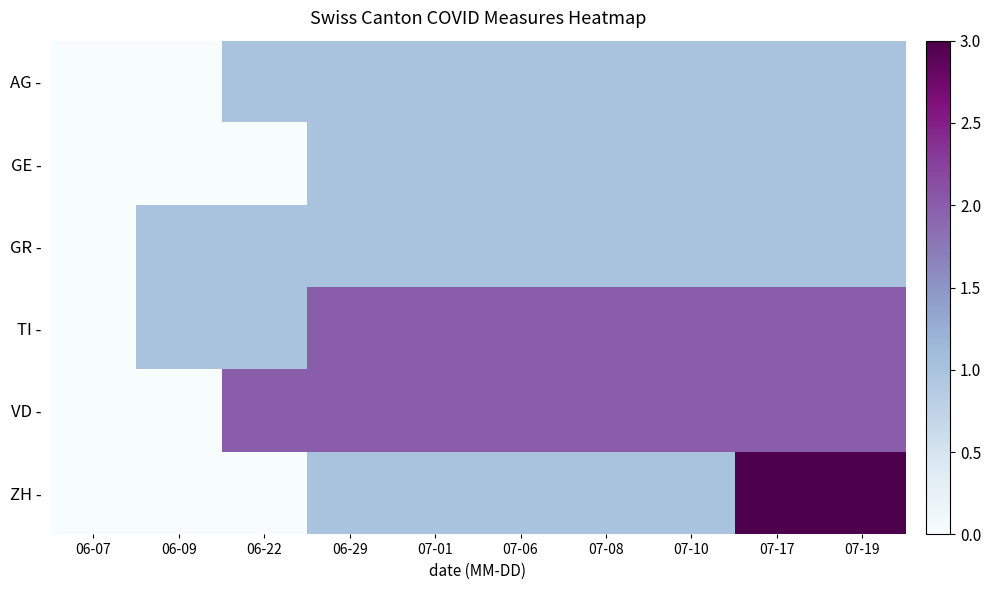

Which series has the largest range (max minus min)?

ZH -